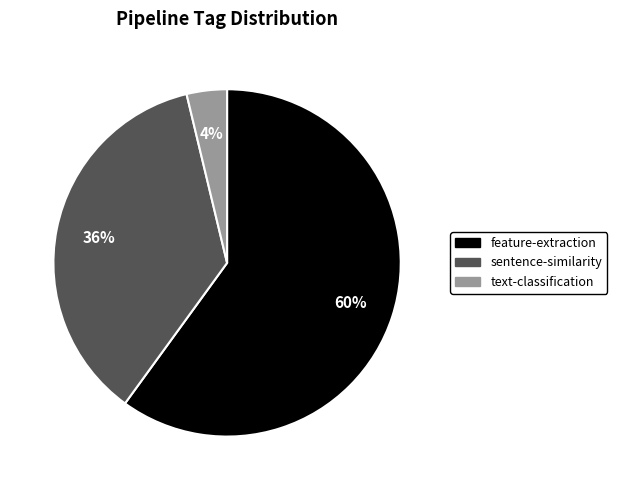

Between text-classification and feature-extraction, which is larger?

feature-extraction